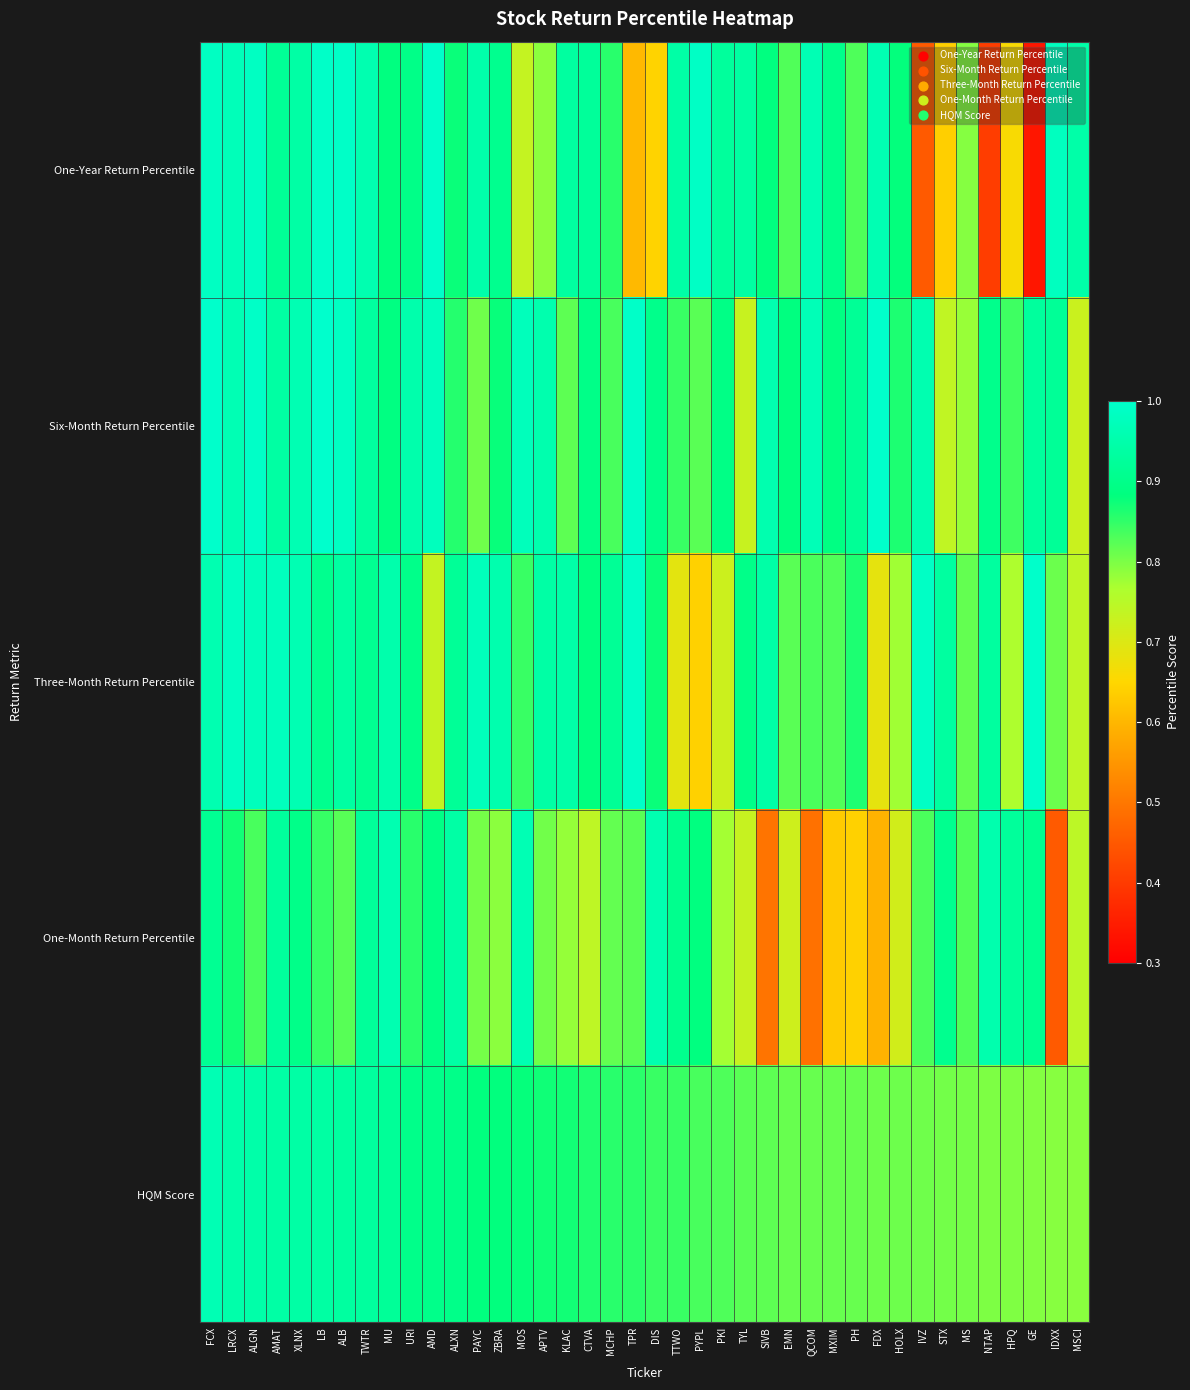

Reading left to right, transcribe all the data shown in this chart.

One-Year Return Percentile: FCX=1.0	LRCX=1.0	ALGN=1.0	AMAT=0.9	XLNX=0.9	LB=1.0	ALB=1.0	TWTR=1.0	MU=0.9	URI=0.9	AMD=1.0	ALXN=0.9	PAYC=0.9	ZBRA=0.9	MOS=0.7	APTV=0.8	KLAC=0.9	CTVA=0.9	MCHP=0.9	TPR=0.6	DIS=0.6	TTWO=0.9	PYPL=1.0	PKI=0.9	TYL=0.9	SIVB=0.9	EMN=0.8	QCOM=1.0	MXIM=0.9	PH=0.8	FDX=1.0	HOLX=0.9	IVZ=0.5	STX=0.6	MS=0.8	NTAP=0.4	HPQ=0.7	GE=0.3	IDXX=1.0	MSCI=0.9
Six-Month Return Percentile: FCX=1.0	LRCX=1.0	ALGN=1.0	AMAT=0.9	XLNX=1.0	LB=1.0	ALB=1.0	TWTR=0.9	MU=0.9	URI=1.0	AMD=1.0	ALXN=0.9	PAYC=0.8	ZBRA=0.9	MOS=1.0	APTV=1.0	KLAC=0.8	CTVA=0.9	MCHP=0.8	TPR=1.0	DIS=0.9	TTWO=0.8	PYPL=0.8	PKI=0.9	TYL=0.7	SIVB=1.0	EMN=0.9	QCOM=1.0	MXIM=0.9	PH=0.9	FDX=1.0	HOLX=0.9	IVZ=1.0	STX=0.7	MS=0.8	NTAP=0.9	HPQ=0.8	GE=0.9	IDXX=0.9	MSCI=0.7
Three-Month Return Percentile: FCX=1.0	LRCX=1.0	ALGN=1.0	AMAT=1.0	XLNX=1.0	LB=0.9	ALB=0.9	TWTR=0.9	MU=1.0	URI=0.9	AMD=0.7	ALXN=0.9	PAYC=1.0	ZBRA=1.0	MOS=0.8	APTV=0.9	KLAC=0.9	CTVA=0.9	MCHP=0.9	TPR=1.0	DIS=0.9	TTWO=0.7	PYPL=0.6	PKI=0.7	TYL=0.9	SIVB=0.9	EMN=0.8	QCOM=0.8	MXIM=0.8	PH=0.9	FDX=0.7	HOLX=0.8	IVZ=1.0	STX=0.9	MS=0.8	NTAP=0.9	HPQ=0.8	GE=1.0	IDXX=0.8	MSCI=0.7
One-Month Return Percentile: FCX=0.9	LRCX=0.9	ALGN=0.8	AMAT=0.9	XLNX=0.9	LB=0.8	ALB=0.8	TWTR=0.9	MU=1.0	URI=0.9	AMD=0.9	ALXN=0.9	PAYC=0.8	ZBRA=0.8	MOS=1.0	APTV=0.8	KLAC=0.8	CTVA=0.7	MCHP=0.8	TPR=0.8	DIS=1.0	TTWO=0.9	PYPL=0.9	PKI=0.8	TYL=0.7	SIVB=0.5	EMN=0.7	QCOM=0.5	MXIM=0.6	PH=0.6	FDX=0.6	HOLX=0.7	IVZ=0.8	STX=0.9	MS=0.8	NTAP=1.0	HPQ=0.9	GE=0.9	IDXX=0.5	MSCI=0.7
HQM Score: FCX=1.0	LRCX=0.9	ALGN=0.9	AMAT=0.9	XLNX=0.9	LB=0.9	ALB=0.9	TWTR=0.9	MU=0.9	URI=0.9	AMD=0.9	ALXN=0.9	PAYC=0.9	ZBRA=0.9	MOS=0.9	APTV=0.9	KLAC=0.9	CTVA=0.9	MCHP=0.9	TPR=0.9	DIS=0.8	TTWO=0.8	PYPL=0.8	PKI=0.8	TYL=0.8	SIVB=0.8	EMN=0.8	QCOM=0.8	MXIM=0.8	PH=0.8	FDX=0.8	HOLX=0.8	IVZ=0.8	STX=0.8	MS=0.8	NTAP=0.8	HPQ=0.8	GE=0.8	IDXX=0.8	MSCI=0.8